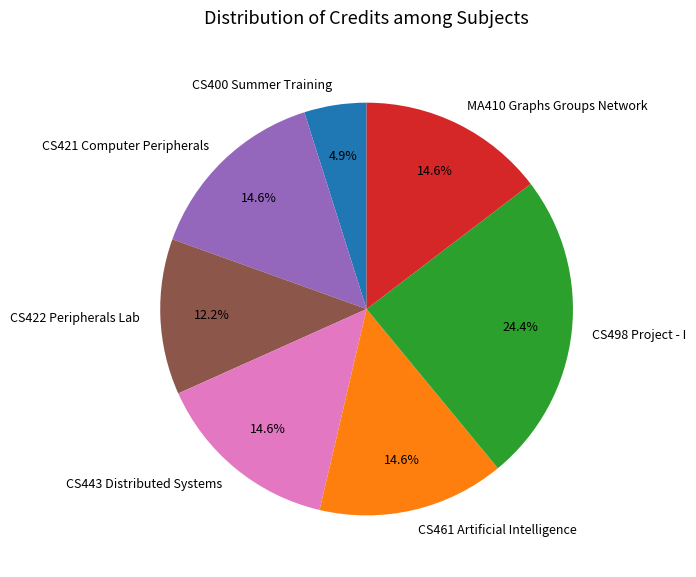

What is the smallest slice in the pie chart?

CS400 Summer Training